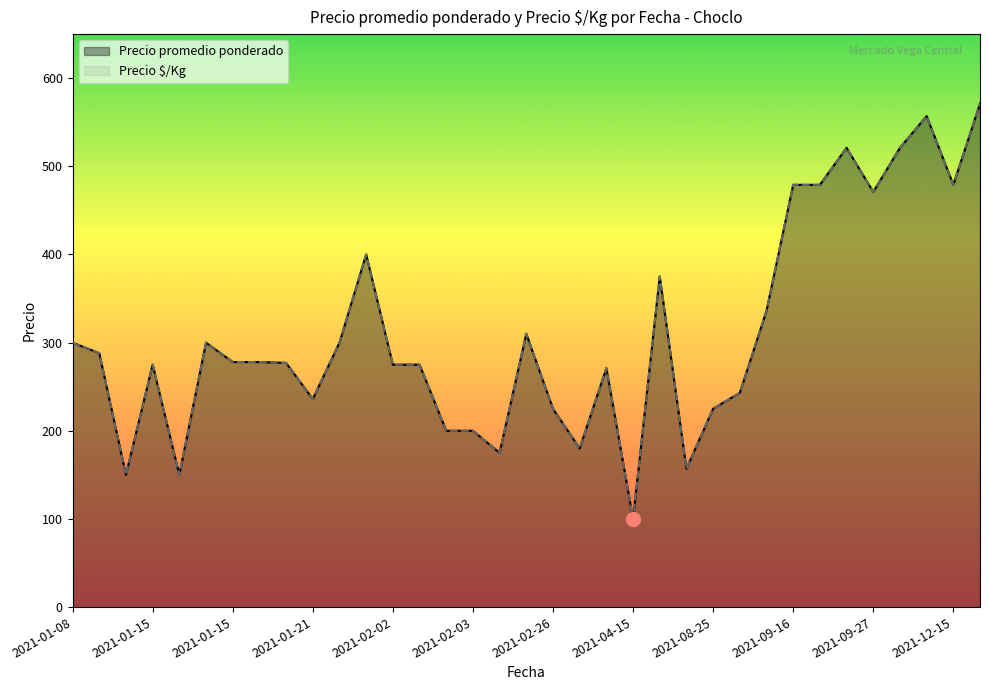

True or false: Precio $/Kg and Precio promedio ponderado intersect in this chart.

False